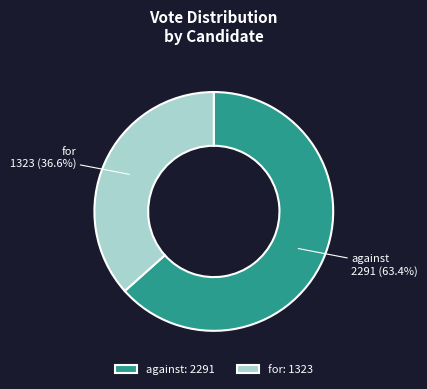

Combined, what portion of the pie is for and against?

100.0%